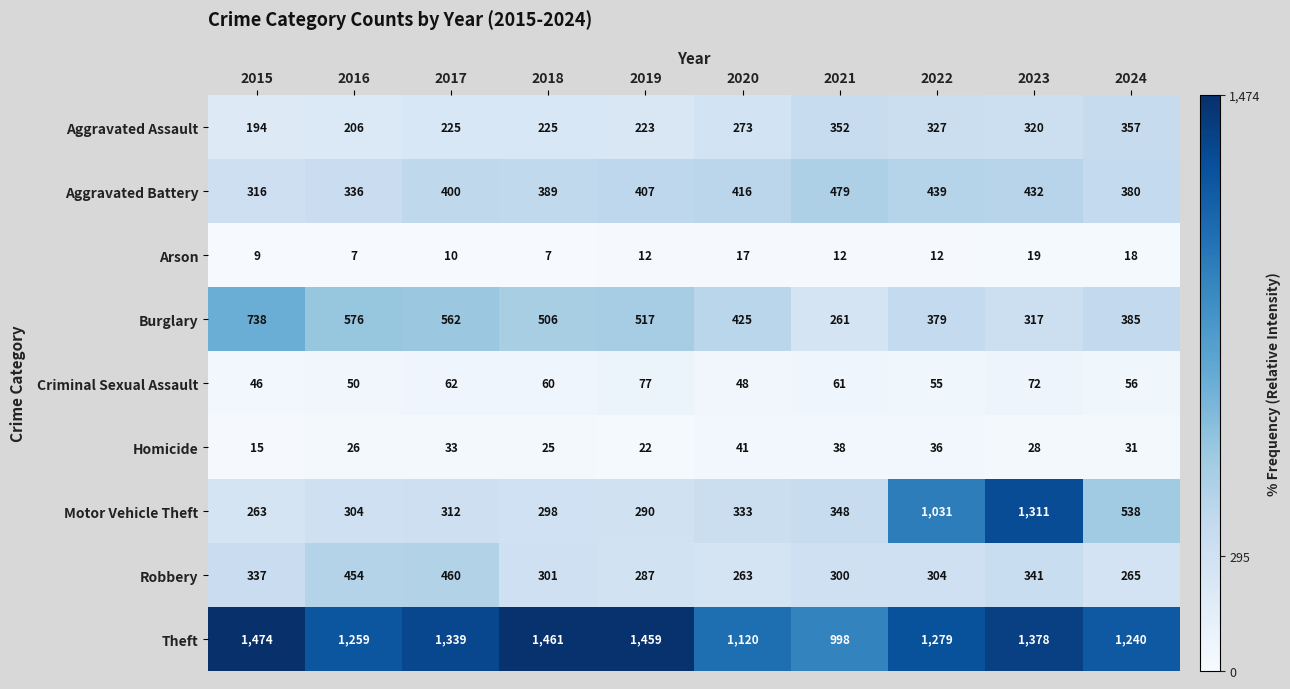

How many categories are shown in the chart?

10